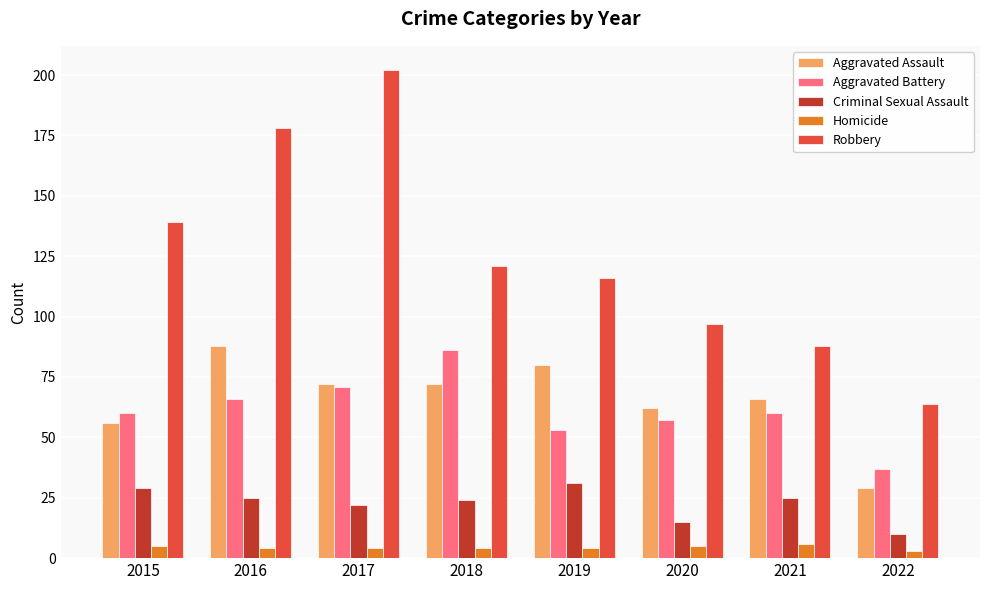

How many Homicide values are between 4 and 5?

6